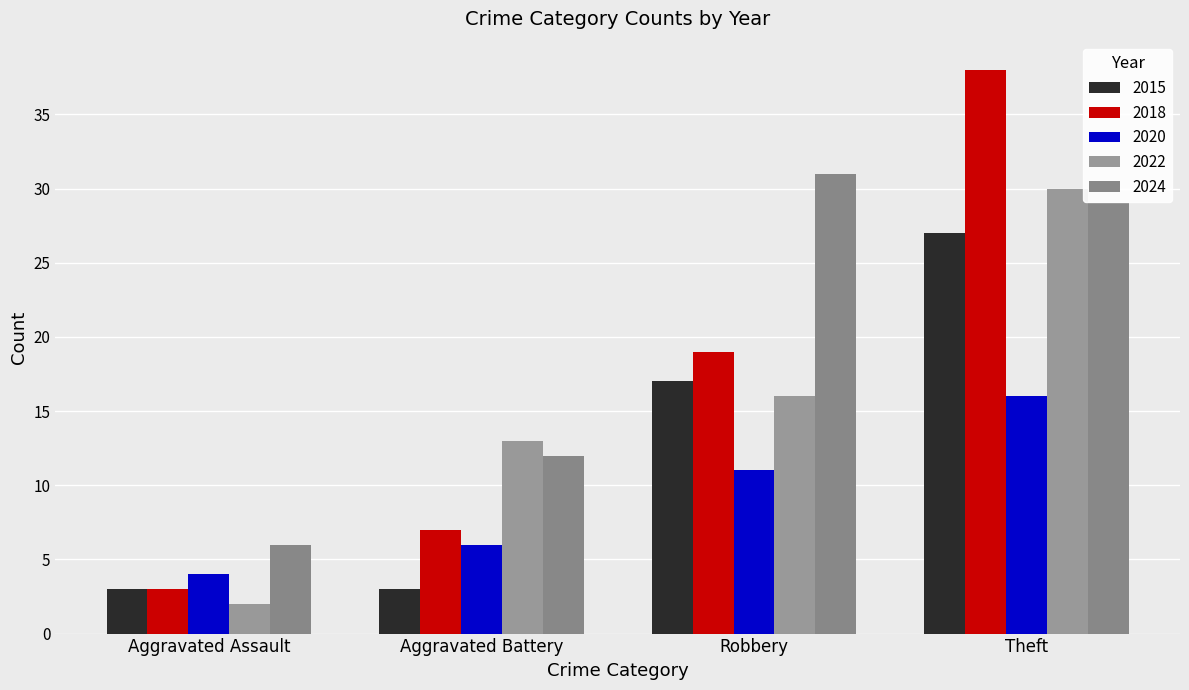

Reading right to left, transcribe all the data shown in this chart.

2015: 27	17	3	3
2018: 38	19	7	3
2020: 16	11	6	4
2022: 30	16	13	2
2024: 29	31	12	6